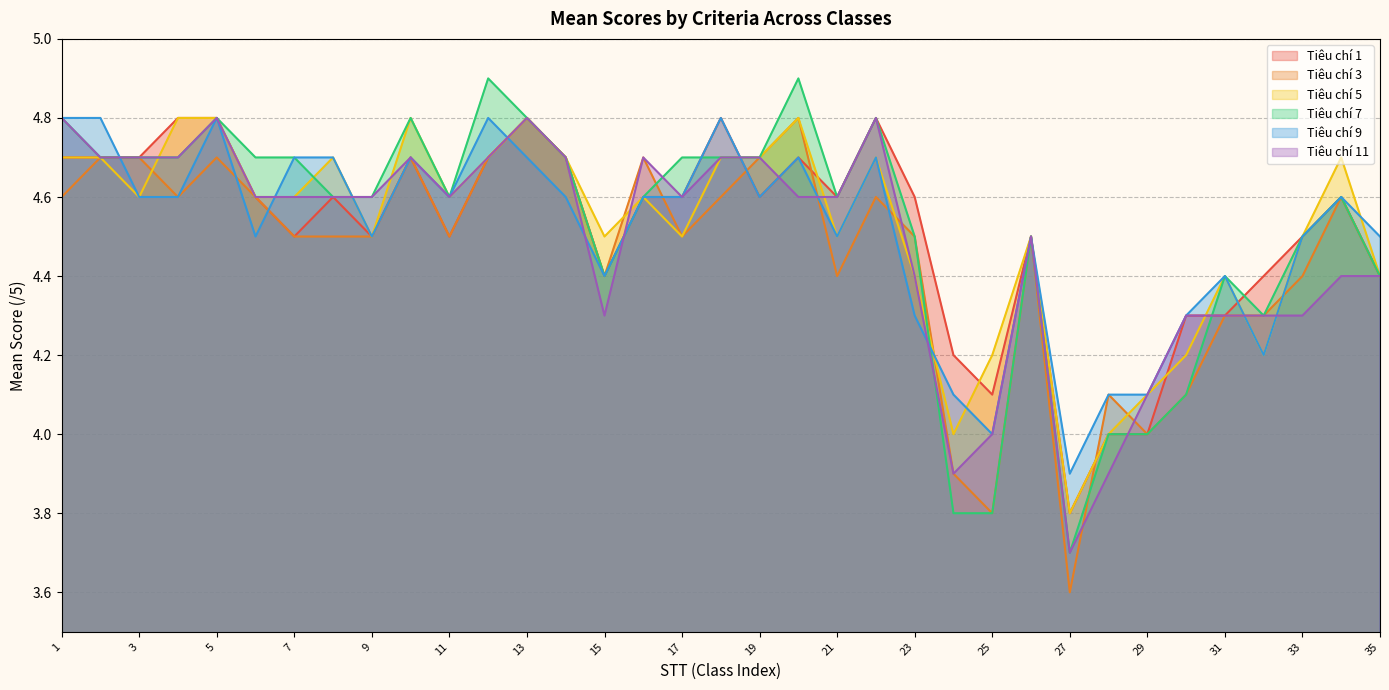

How many lines are shown in the chart?

6